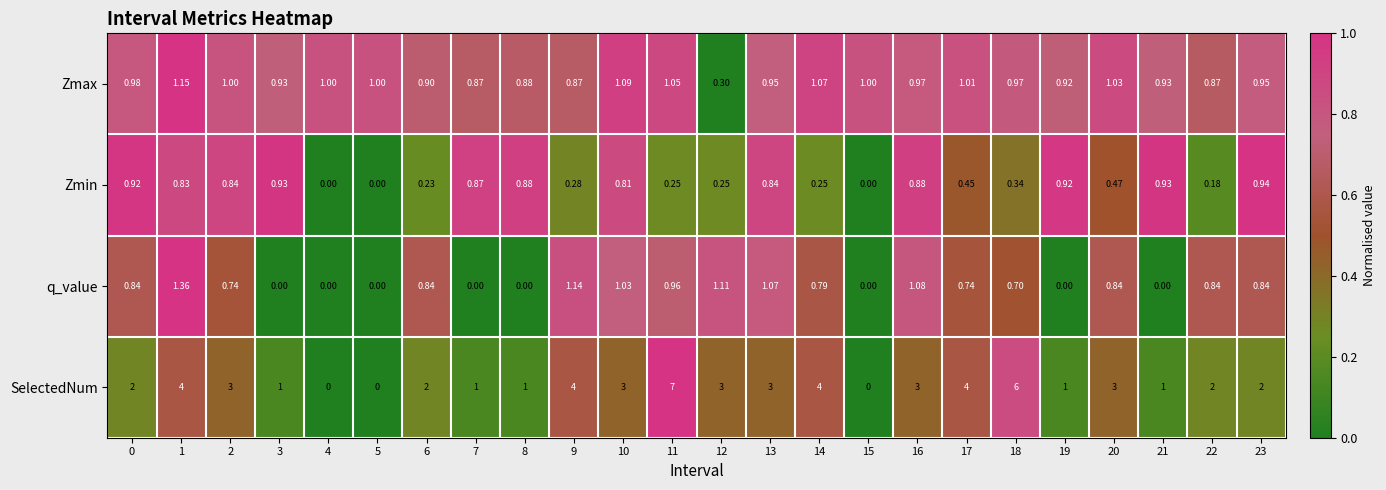

Rank the series by their maximum value, from lowest to highest.

Zmin, Zmax, q_value, SelectedNum